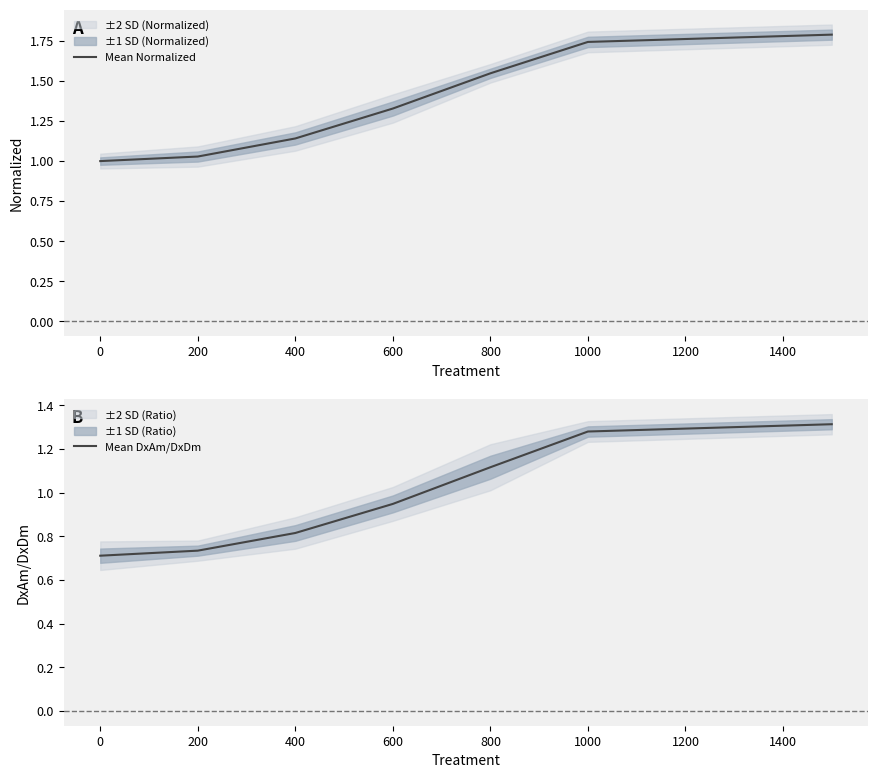

What is the value of the Mean Normalized point at the 1st from the left?

1.0